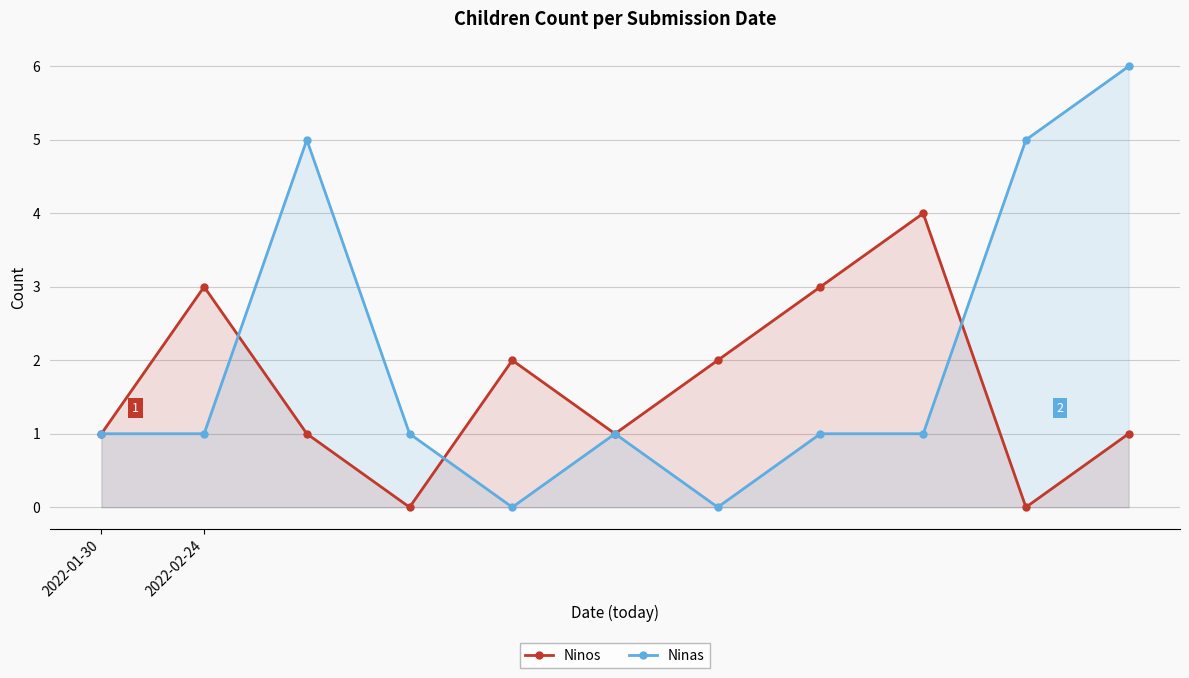

The Ninos series shows 1 at 10. True or false?

False